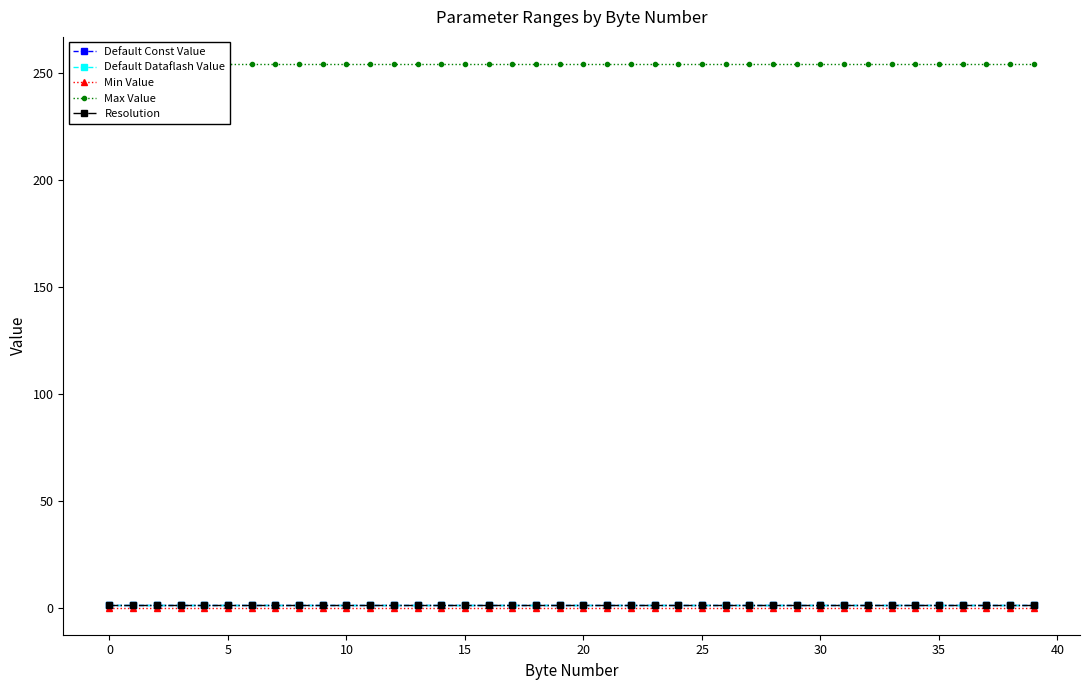

Is it true that Default Dataflash Value equals 1 at 18?

True